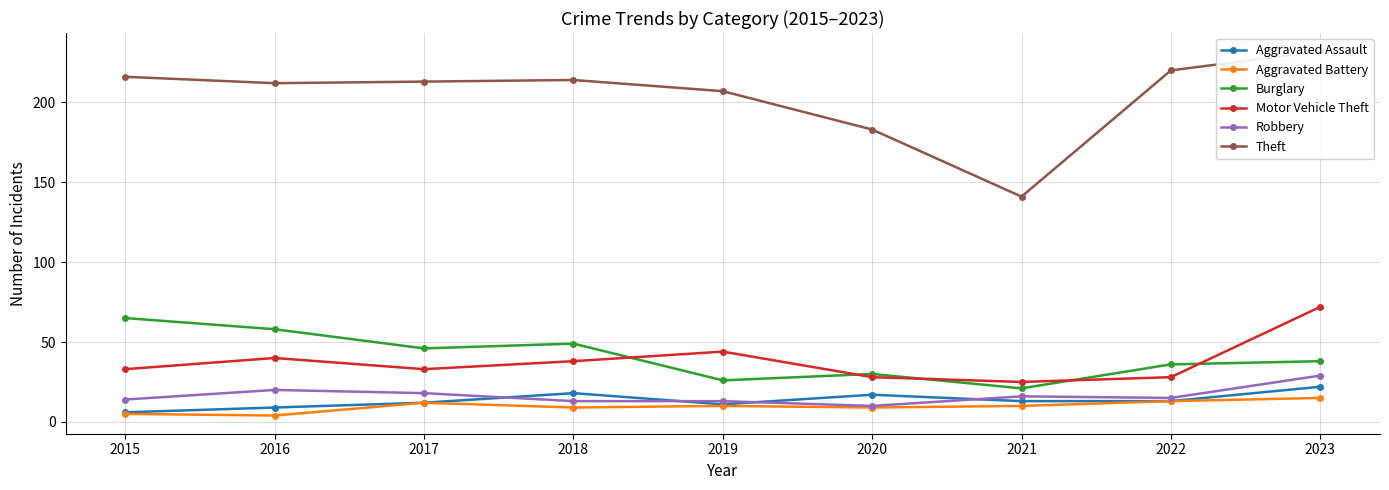

Reading right to left, transcribe all the data shown in this chart.

Aggravated Assault: 22	13	13	17	11	18	12	9	6
Aggravated Battery: 15	13	10	9	10	9	12	4	5
Burglary: 38	36	21	30	26	49	46	58	65
Motor Vehicle Theft: 72	28	25	28	44	38	33	40	33
Robbery: 29	15	16	10	13	13	18	20	14
Theft: 232	220	141	183	207	214	213	212	216